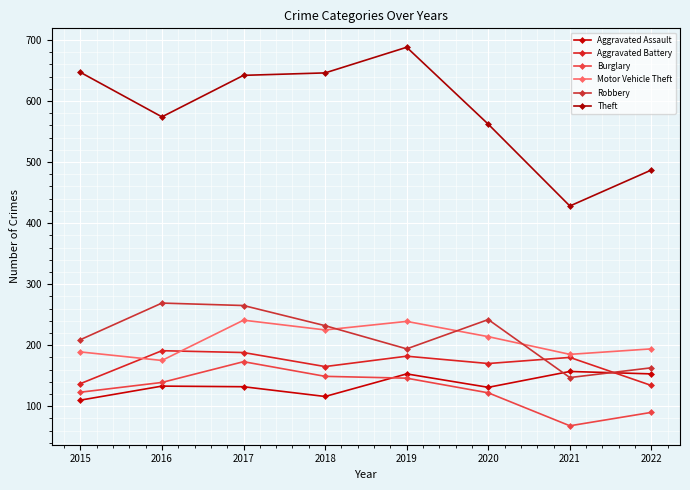

Which series has the largest total across all categories?

Theft